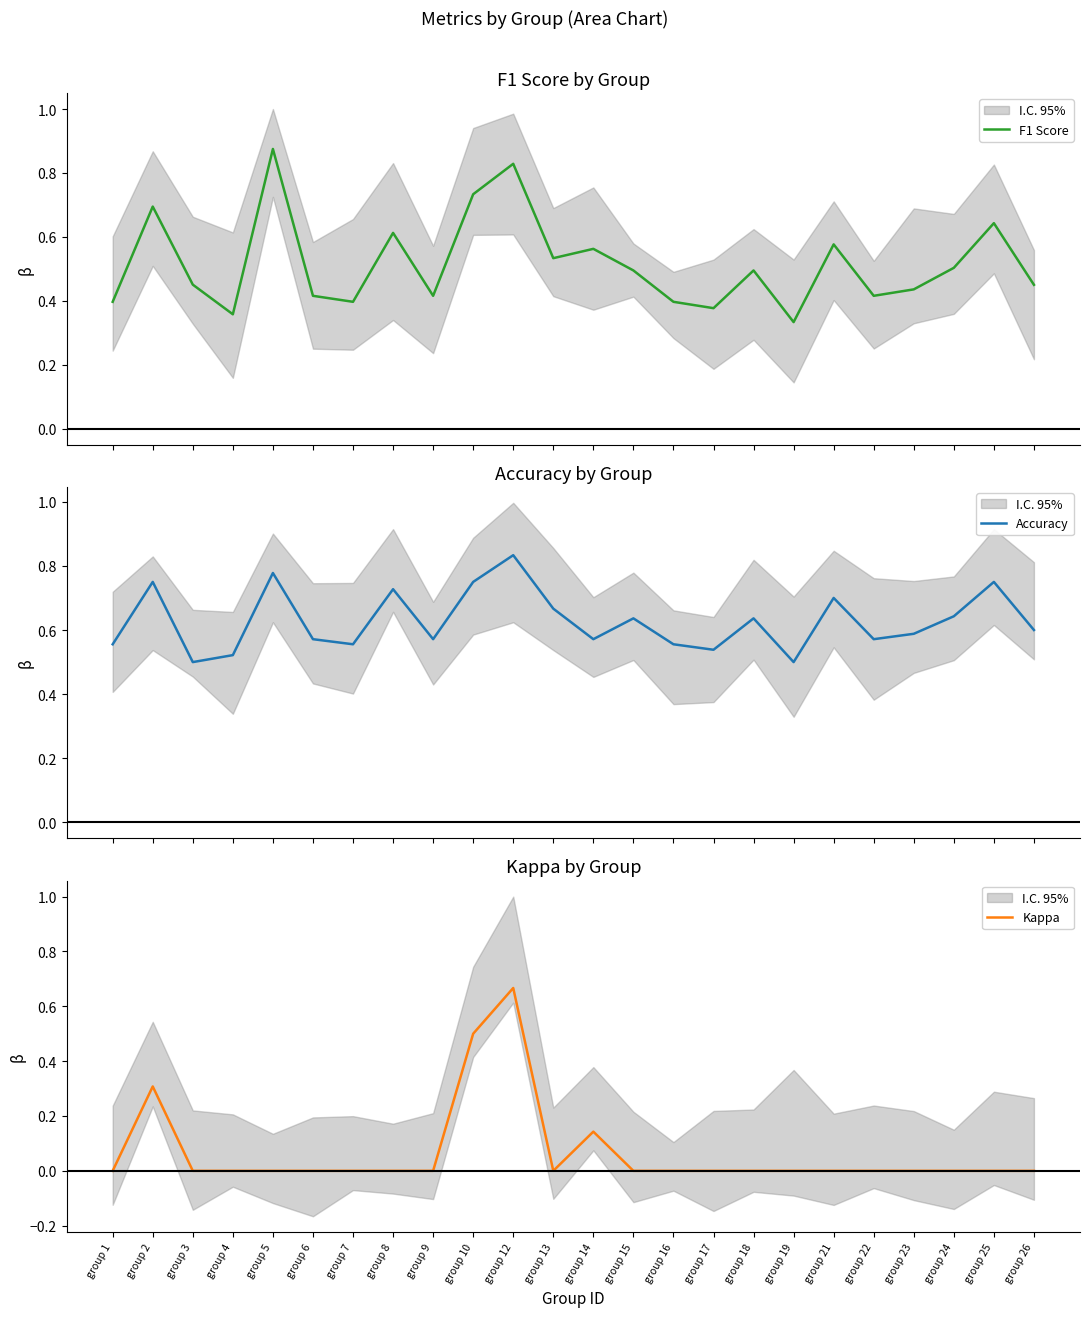

What is the average value of the Kappa series?

0.1